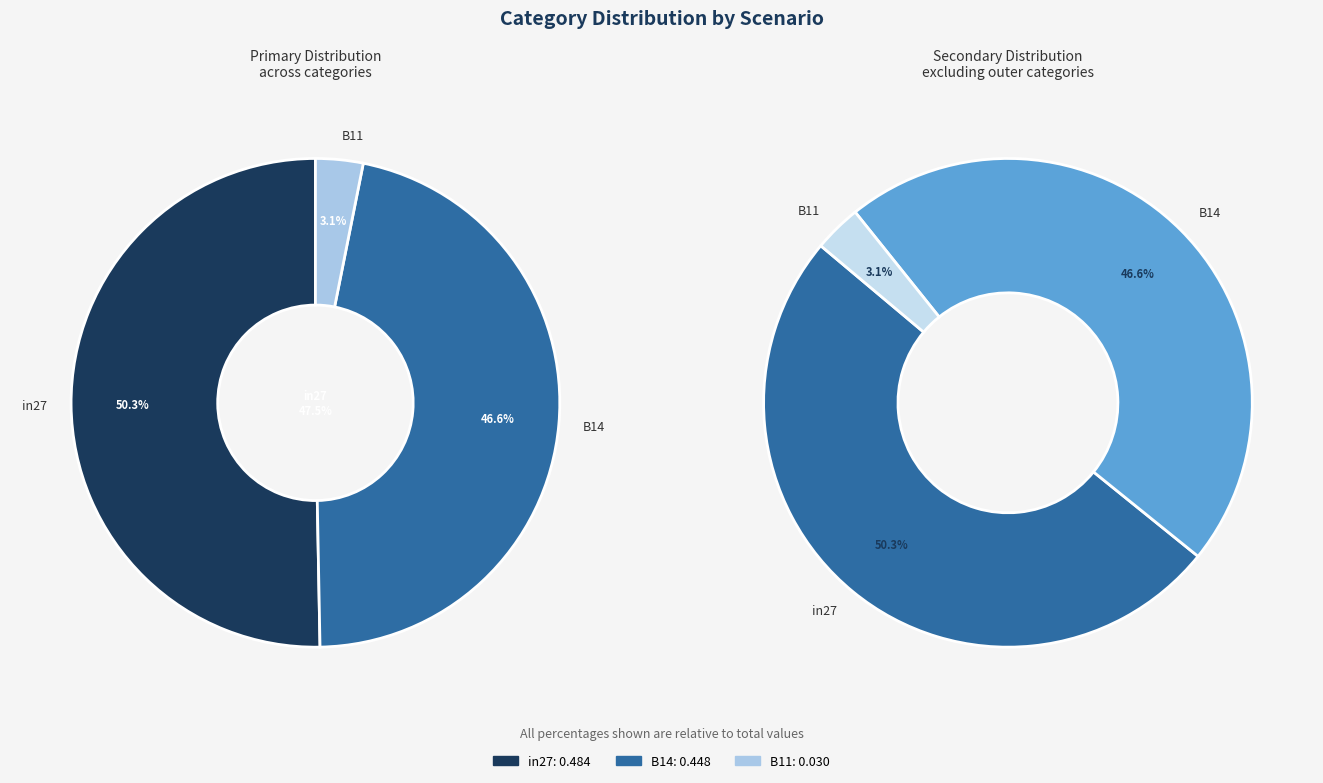

Which category accounts for the majority?

in27